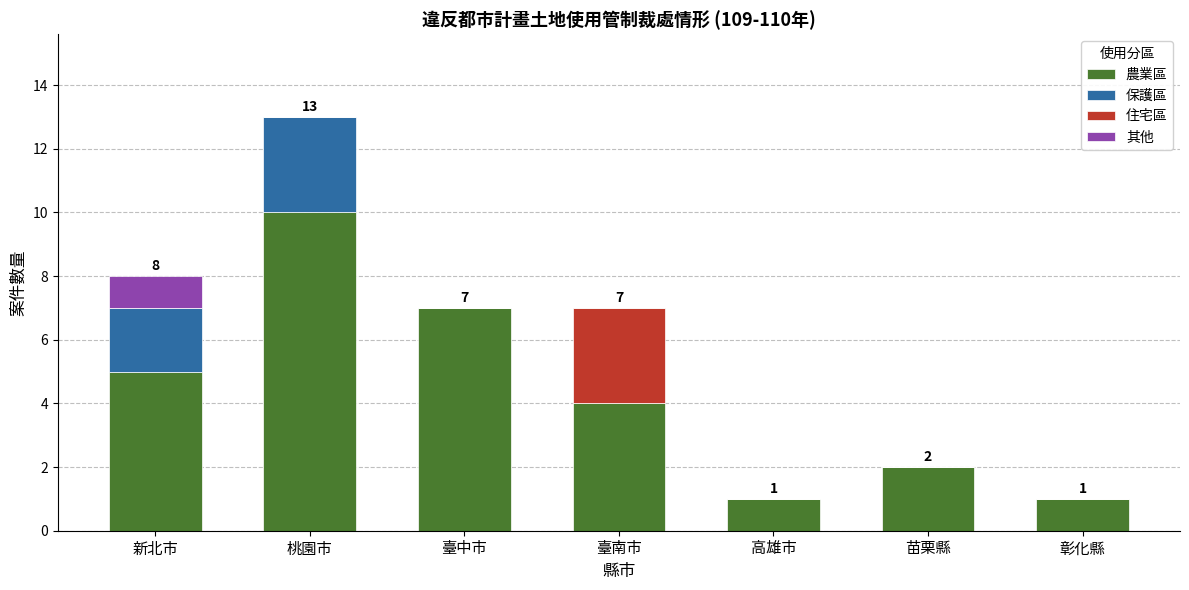

Reading left to right, what are the values for 農業區?

新北市=5	桃園市=10	臺中市=7	臺南市=4	高雄市=1	苗栗縣=2	彰化縣=1